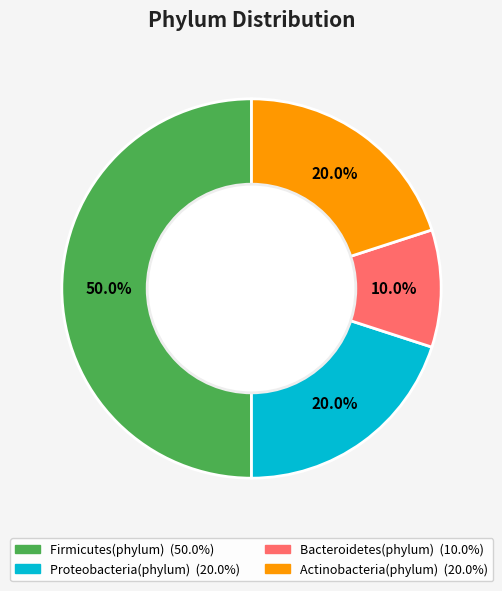

Is the sum of Firmicutes(phylum) and Actinobacteria(phylum) greater than half?

Yes